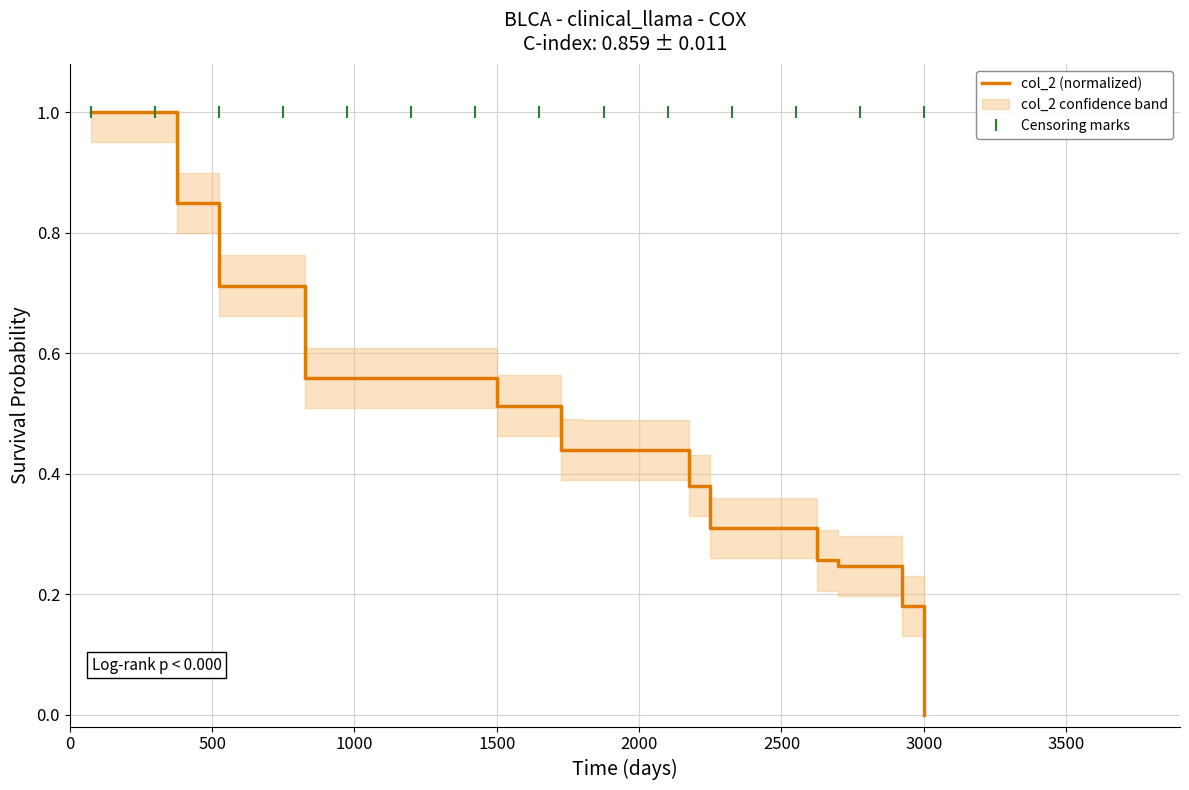

Which has a higher value, 30 or 35?

30